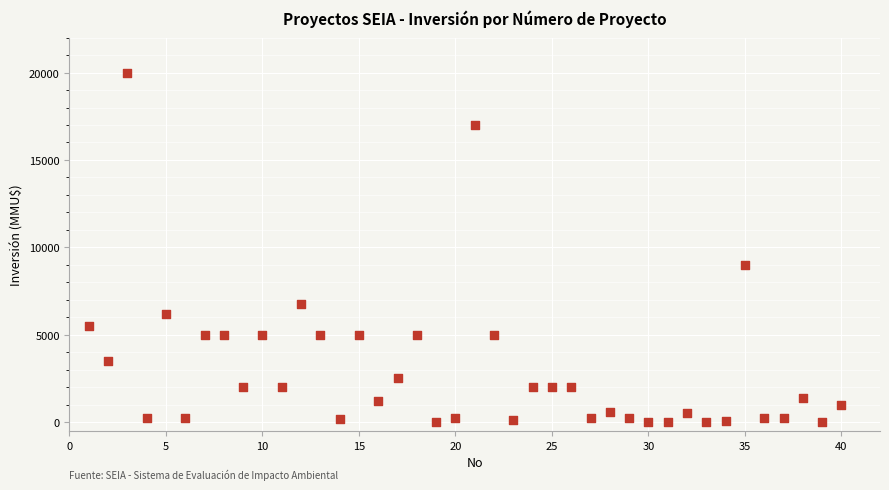

What Y value in the scatter plot is closest to 10000?

9000